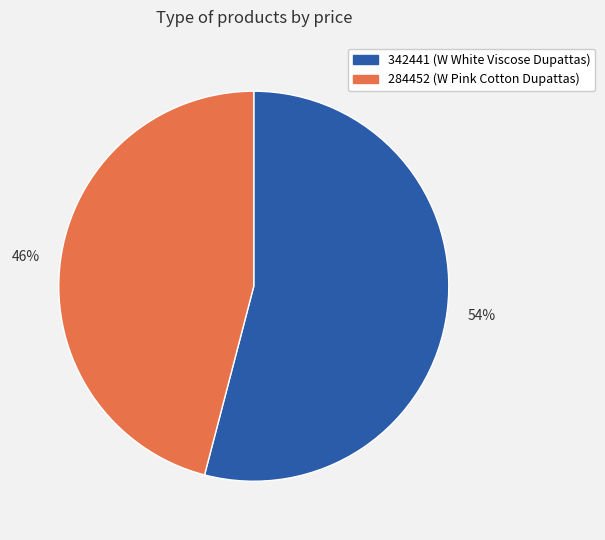

Between 342441 and 284452, which is larger?

342441